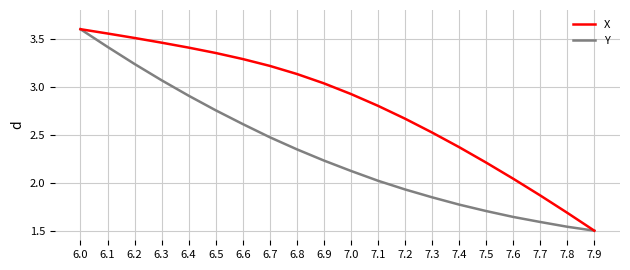

At which label does X first exceed 3?

6.0